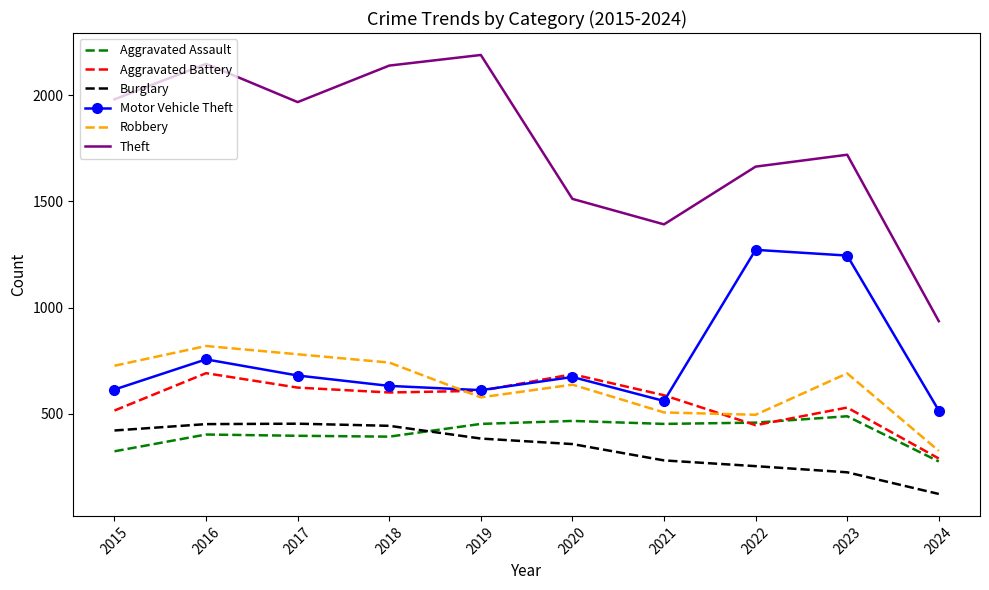

Is it true that Theft equals 2571 at 2022?

False